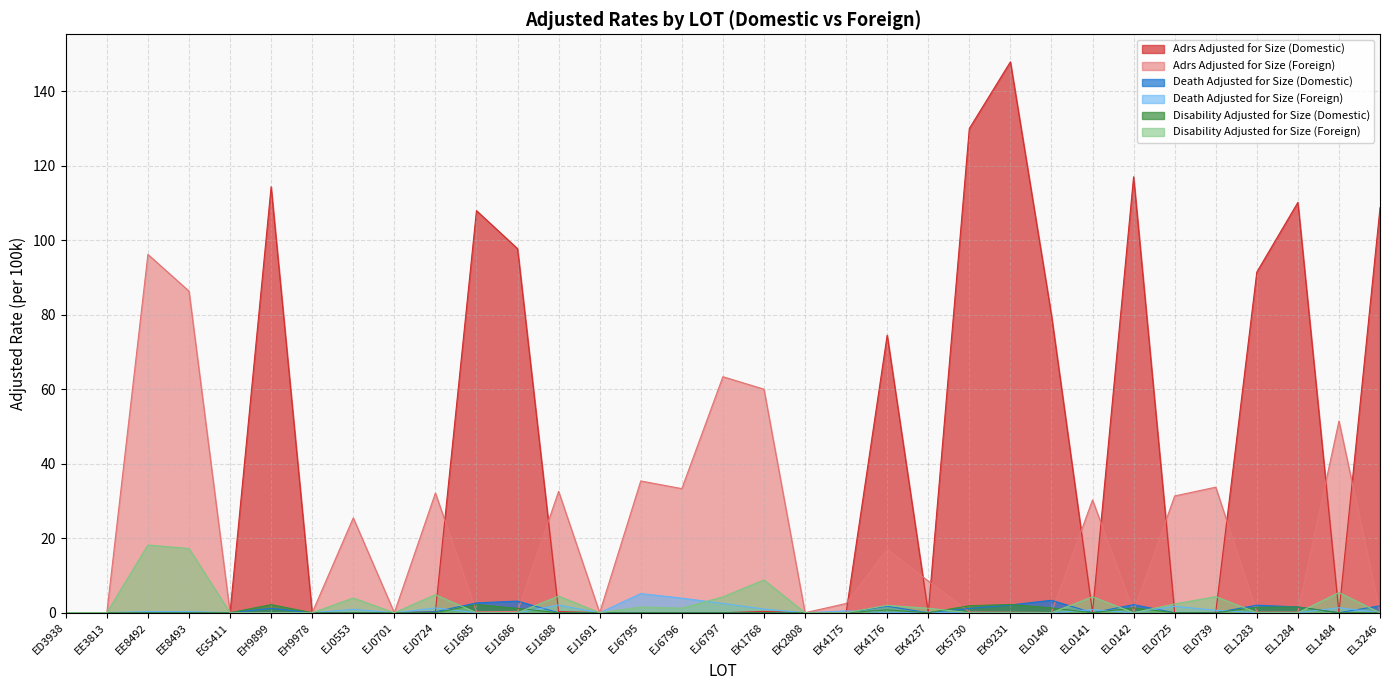

Reading left to right, list all the values displayed in this chart.

Adrs Adjusted for Size (Domestic): 0.0	0.0	0.0	0.0	0.0	114.4	0.0	0.0	0.0	0.3	108.0	97.8	0.3	0.0	0.0	0.0	0.0	0.4	0.0	0.1	74.5	0.0	130.0	147.9	79.9	0.1	117.0	0.0	0.1	91.5	110.2	0.0	108.7
Adrs Adjusted for Size (Foreign): 0.0	0.0	96.2	86.3	0.0	0.0	0.0	25.5	0.0	32.1	0.3	0.3	32.6	0.0	35.4	33.3	63.4	60.0	0.0	2.5	17.0	8.5	0.2	0.1	0.1	30.3	0.4	31.4	33.7	0.2	0.2	51.5	0.0
Death Adjusted for Size (Domestic): 0.0	0.0	0.0	0.0	0.0	1.2	0.0	0.0	0.0	0.3	2.6	3.1	0.0	0.0	0.0	0.0	0.0	0.0	0.0	0.0	1.7	0.0	1.1	2.1	3.3	0.0	2.2	0.0	0.0	2.0	1.5	0.0	1.9
Death Adjusted for Size (Foreign): 0.0	0.0	0.3	0.3	0.0	0.0	0.0	0.9	0.0	1.3	0.0	0.0	2.1	0.0	5.1	3.9	2.5	1.0	0.0	0.5	0.1	0.1	0.0	0.0	0.0	0.8	0.0	1.7	0.6	0.0	0.0	1.3	0.0
Disability Adjusted for Size (Domestic): 0.0	0.0	0.0	0.0	0.0	2.2	0.0	0.0	0.0	0.0	2.2	1.2	0.0	0.0	0.0	0.0	0.0	0.0	0.0	0.0	0.8	0.0	1.9	2.2	1.3	0.0	1.3	0.0	0.0	1.5	1.5	0.0	0.0
Disability Adjusted for Size (Foreign): 0.0	0.0	18.2	17.2	0.0	0.0	0.0	3.9	0.0	4.8	0.0	0.0	4.5	0.0	1.5	1.2	4.3	8.8	0.0	0.0	2.0	1.2	0.0	0.0	0.0	4.3	0.0	2.4	4.3	0.0	0.0	5.4	0.0